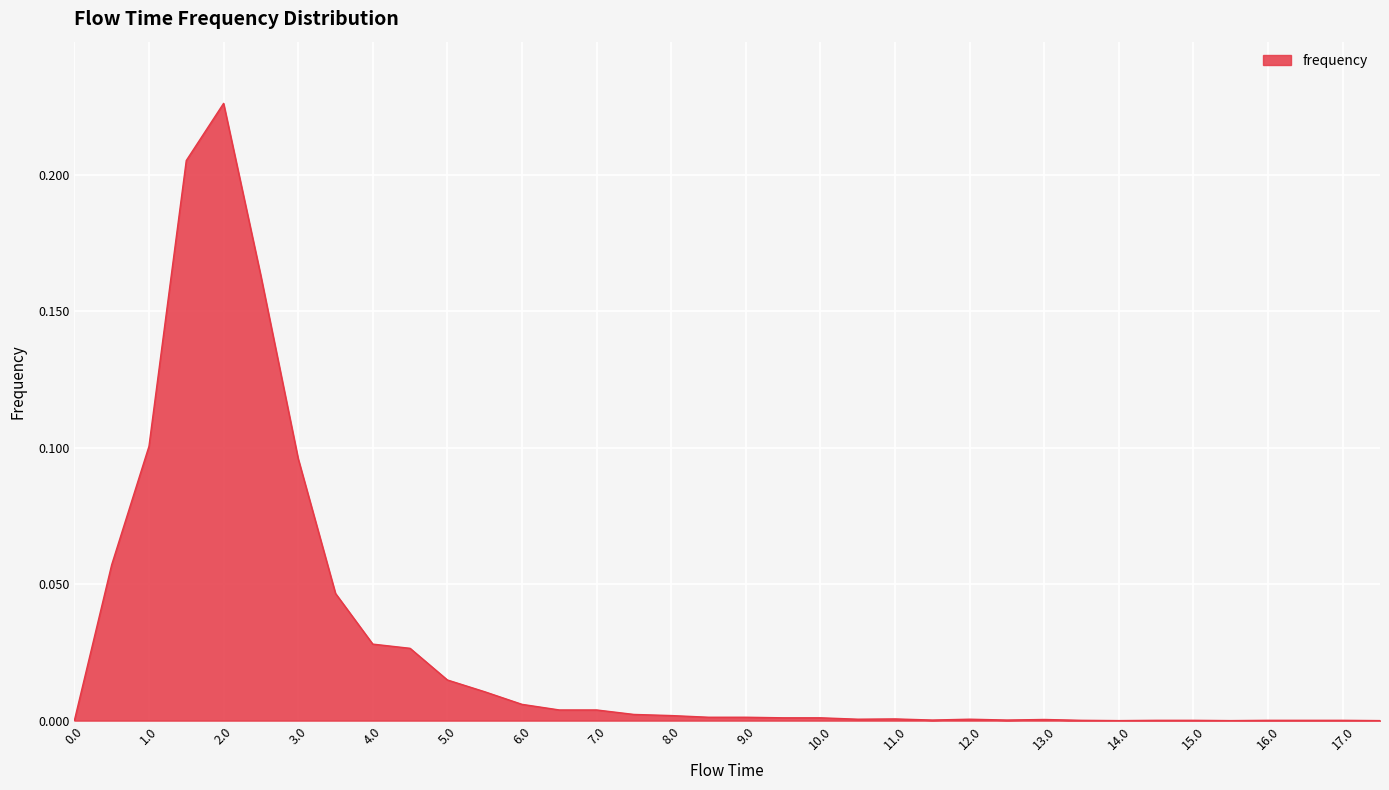

At which category does the chart reach its peak across all series?

2.0